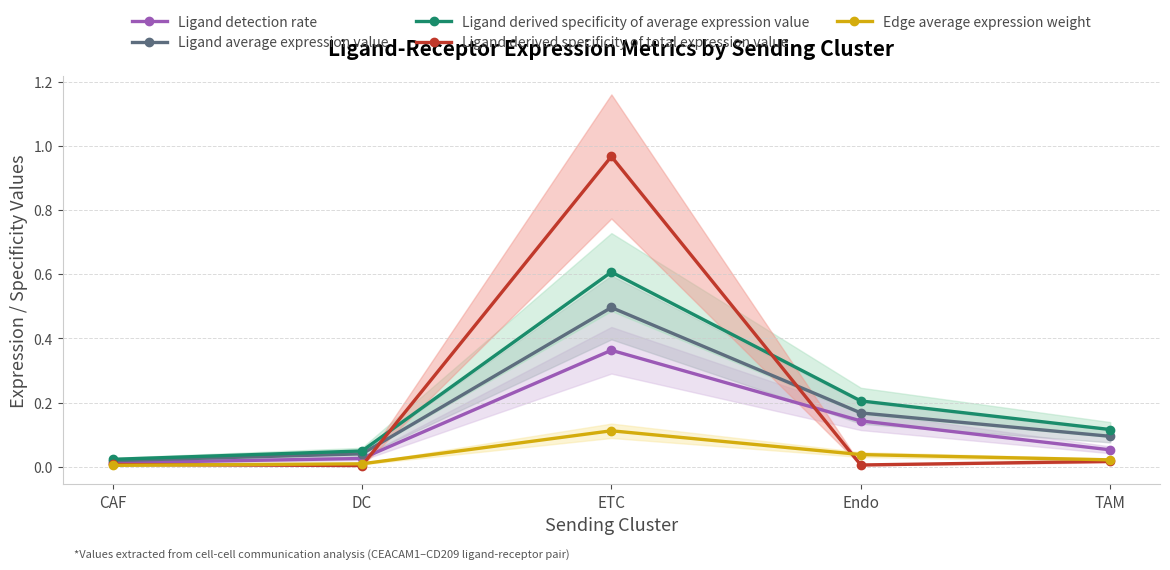

The Edge average expression weight series shows 0.0 at CAF. True or false?

True